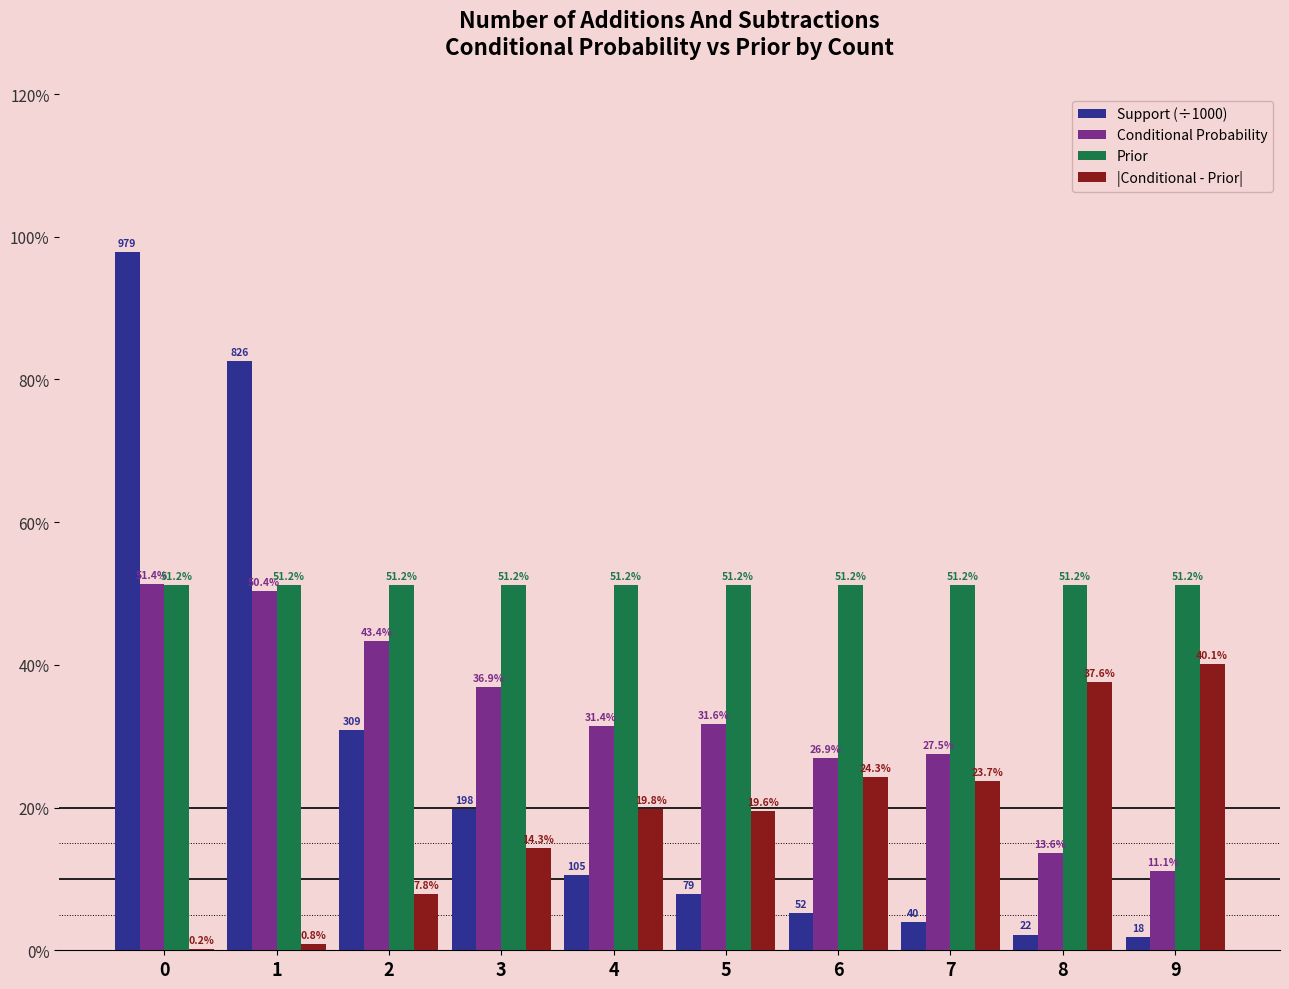

At which label is Support (÷1000) closest to 0?

9